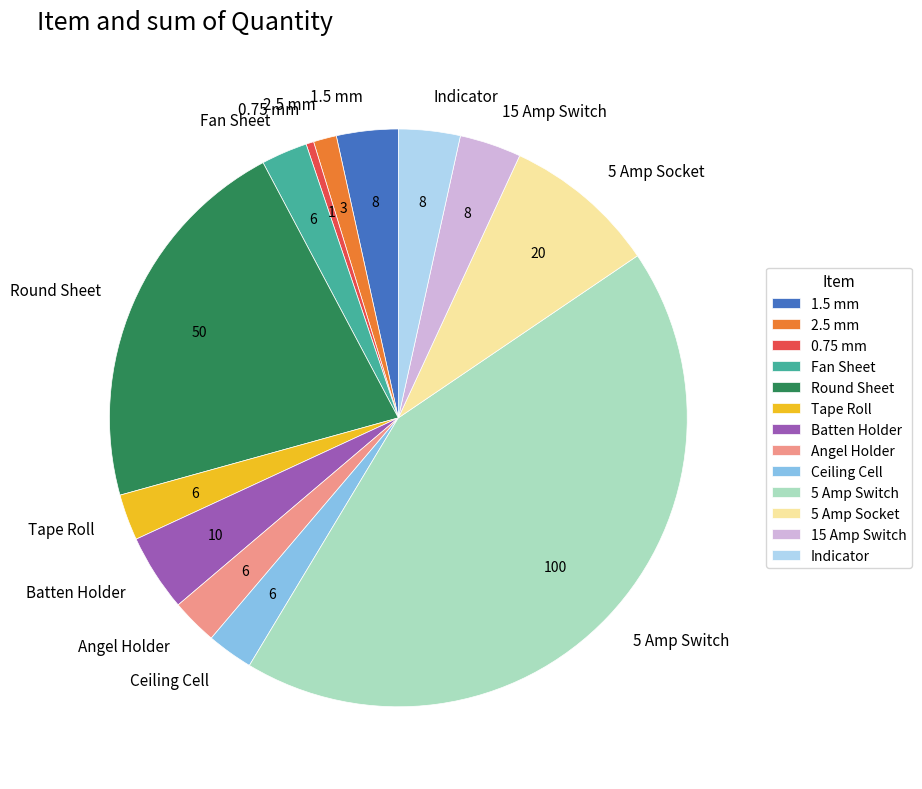

What is the largest slice in the pie chart?

5 Amp Switch